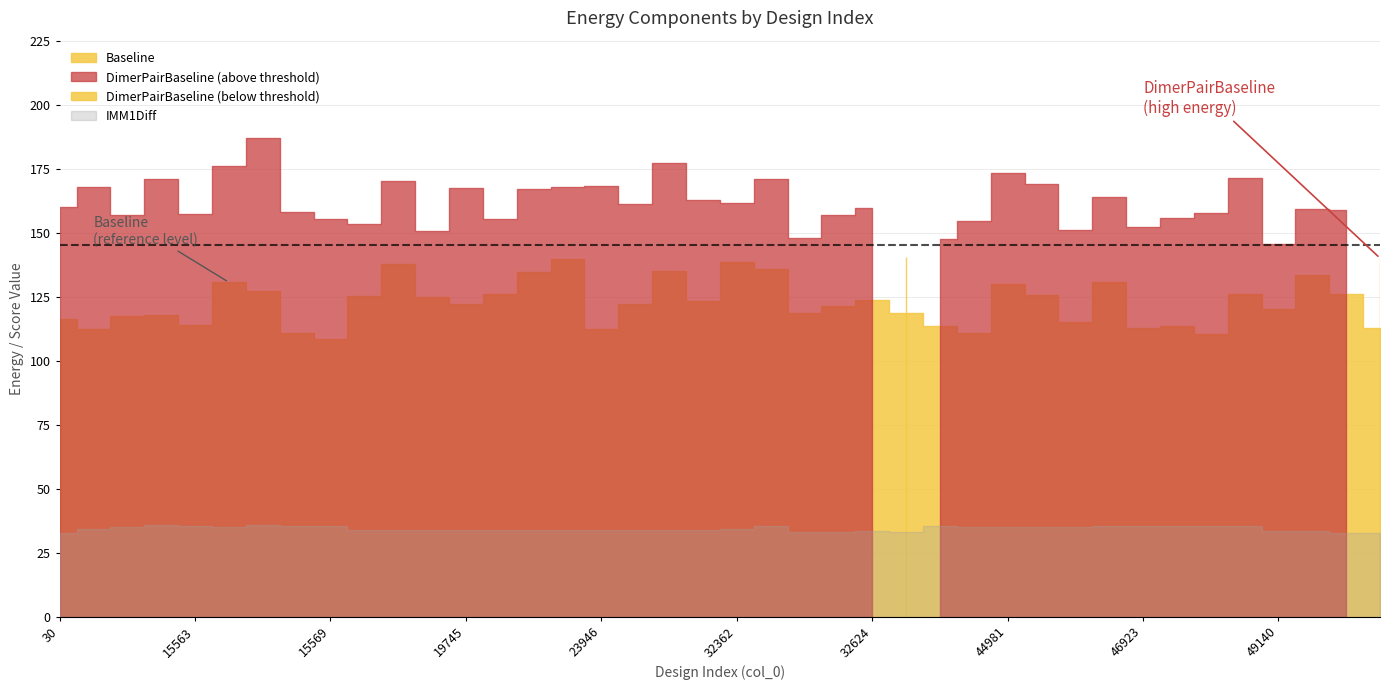

What is the value of the IMM1Diff point at the 11th from the left?

33.9